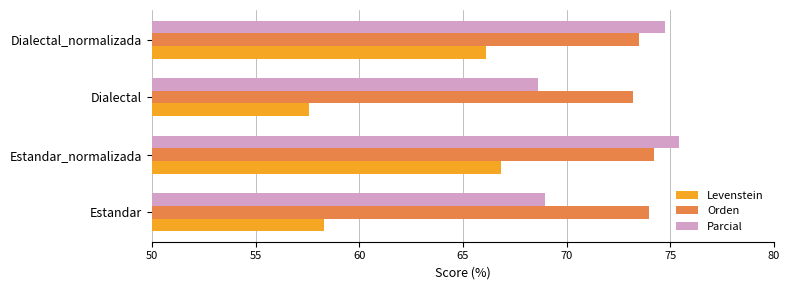

Which series has the largest range (max minus min)?

Levenstein